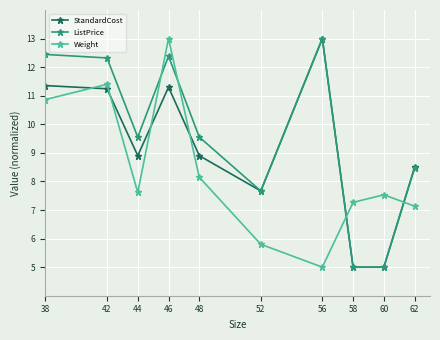

What is the total value across all series at 60?

17.5